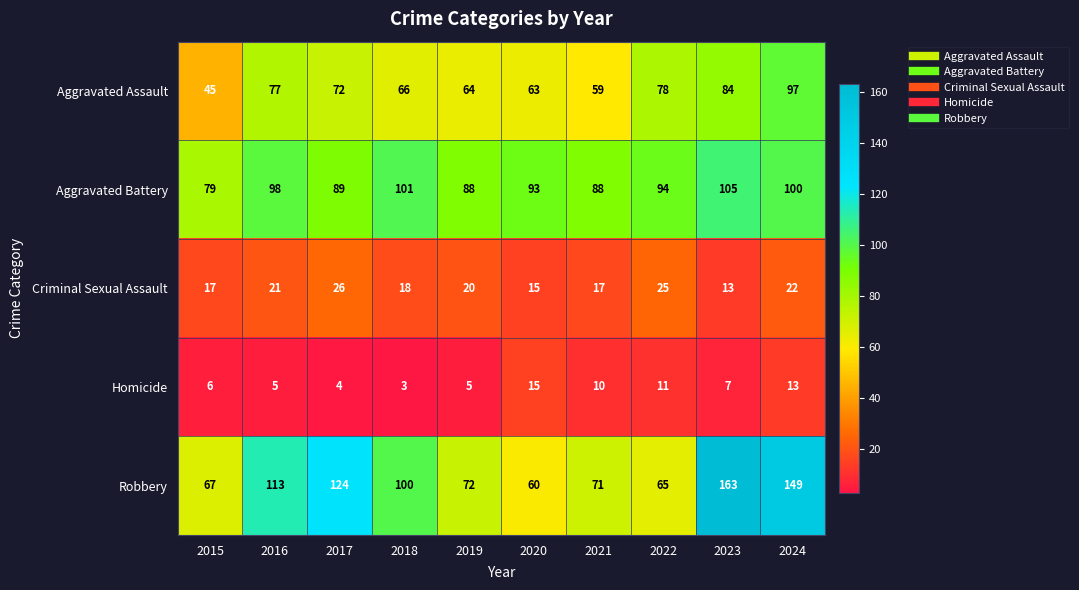

Which series has the largest range (max minus min)?

Robbery